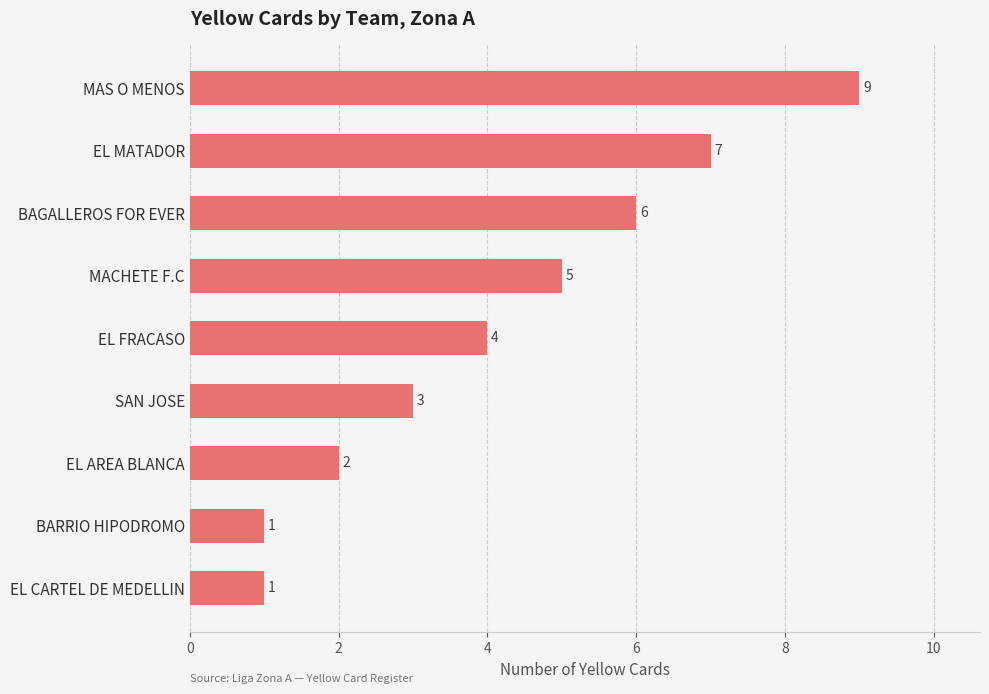

The value at EL FRACASO is 4. True or false?

True